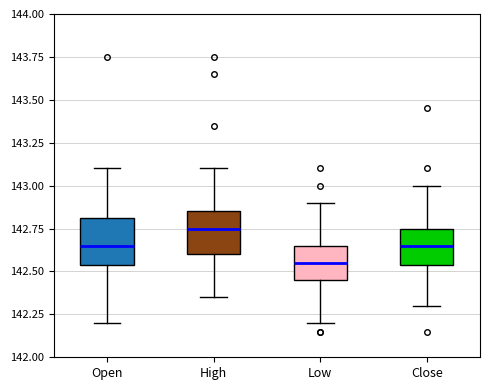

Which box's median line is the lowest?

Low